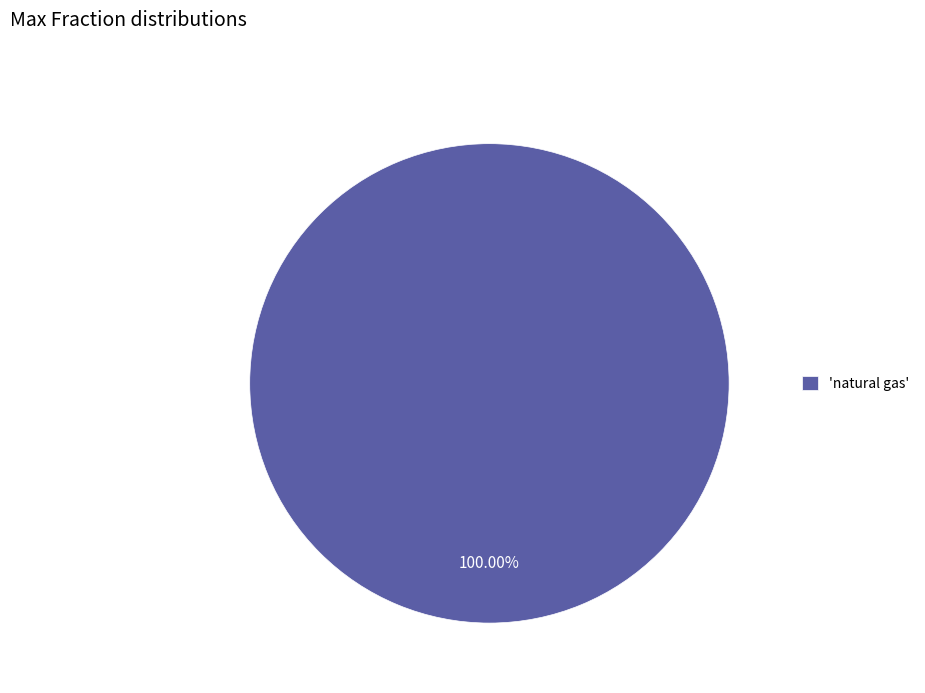

Is there a majority slice in this chart?

Yes